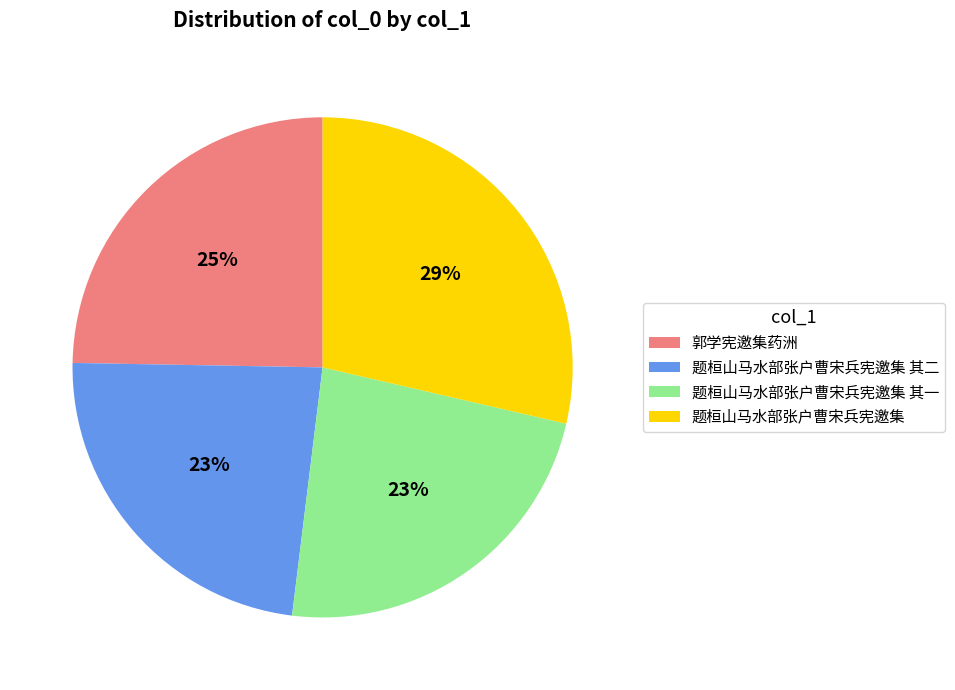

Does 题桓山马水部张户曹宋兵宪邀集 其二 account for over 50% of the chart?

No